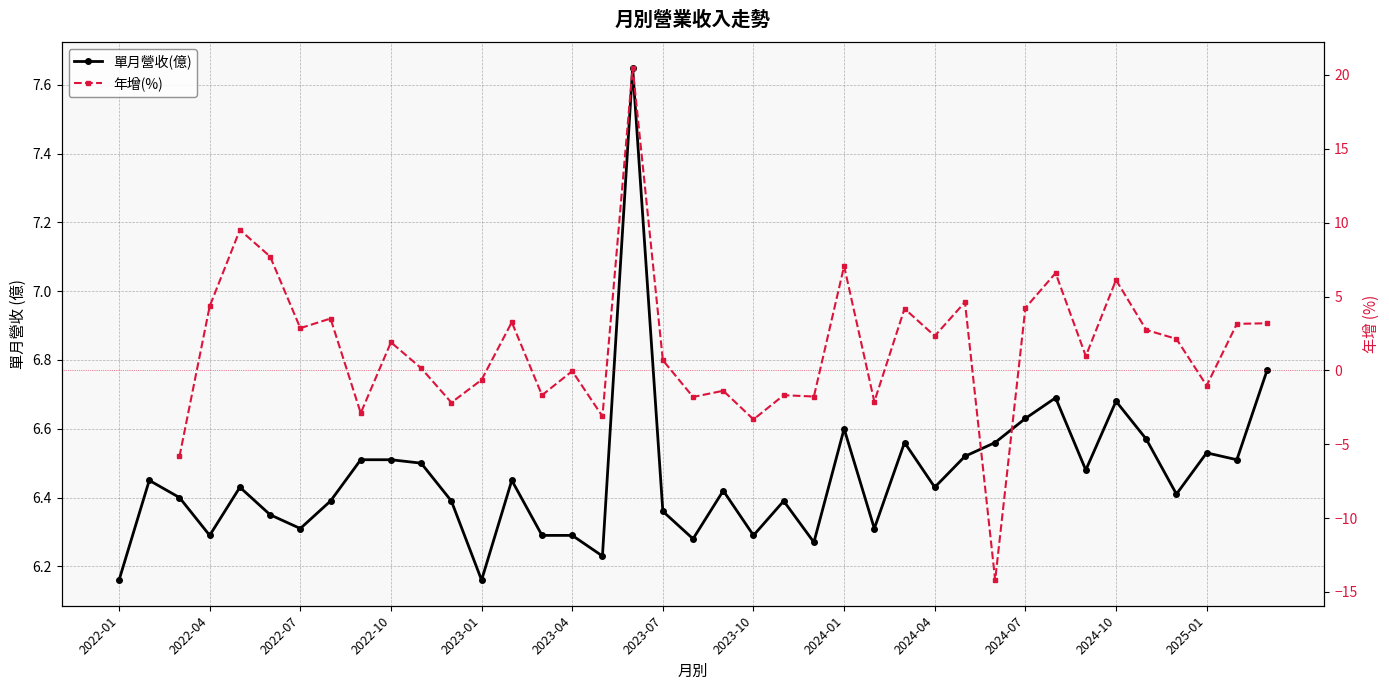

Which category has the lowest value in the 年增(%) series?

2022-01